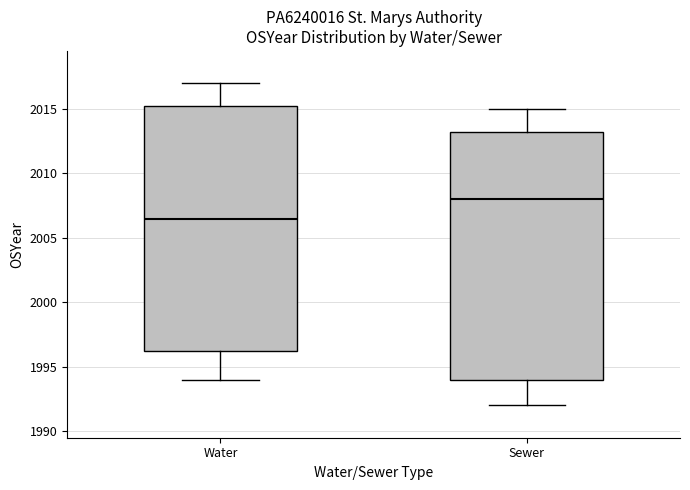

Reading left to right, read every box against the y-axis: the position of its median line, the range the box covers, and the ends of its whiskers. The values are not printed on the chart, so give them approximately, as read against the axis.

Water: median 2006.5, box 1996.5 to 2015.5, whiskers 1994.0 to 2017.0
Sewer: median 2008.0, box 1994.0 to 2013.5, whiskers 1992.0 to 2015.0